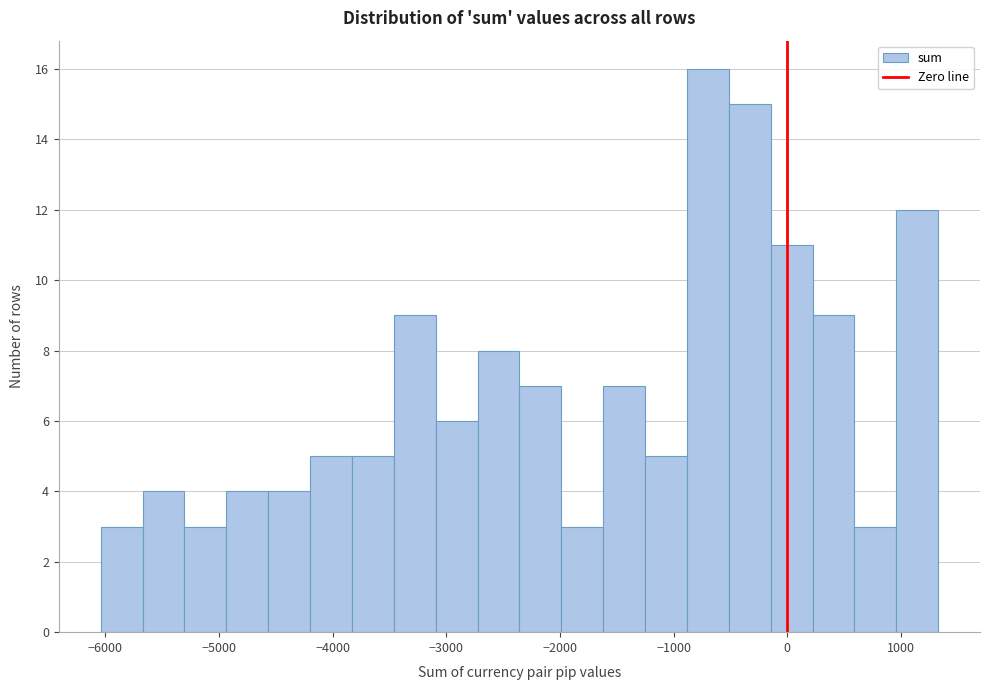

Around what value on the x-axis is the tallest bar? Give the approximate position of its centre, as read against the axis.

-700